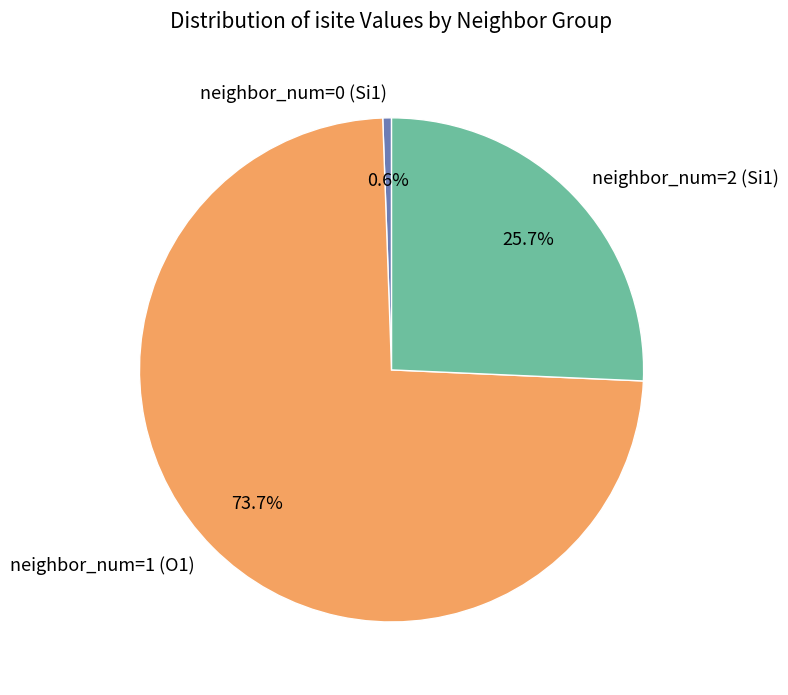

Does neighbor_num=1 (O1) account for over 50% of the chart?

Yes